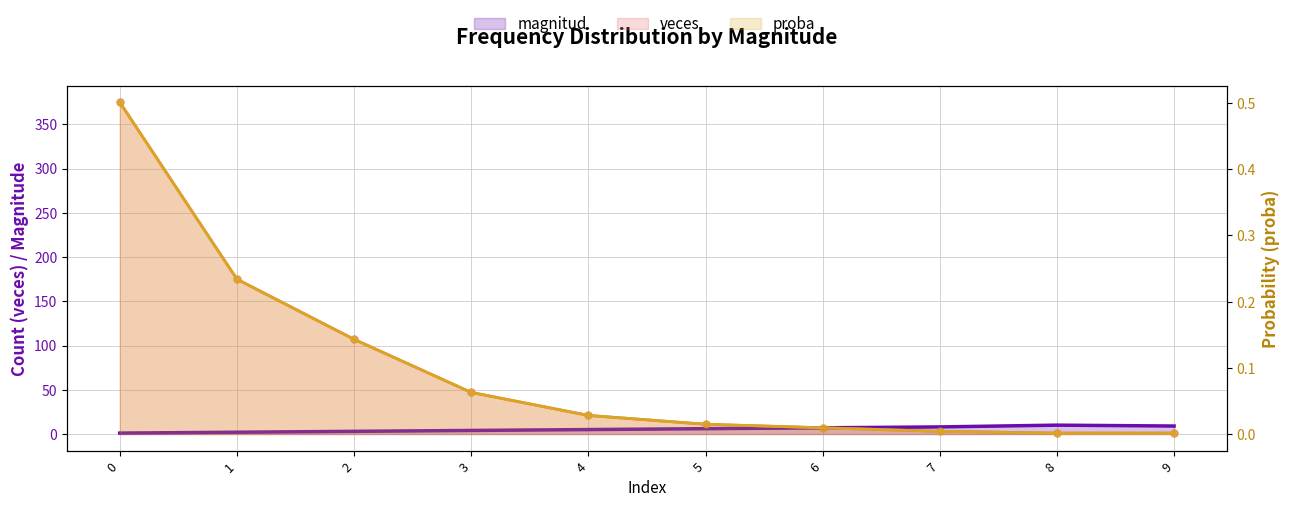

Which series has the widest spread of Y values?

veces